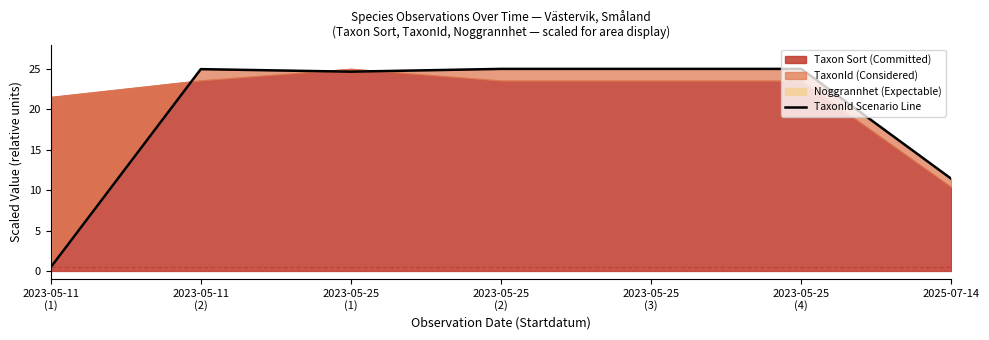

Which has a higher value, 2025-07-14 or 2023-05-25
(3)?

2023-05-25
(3)